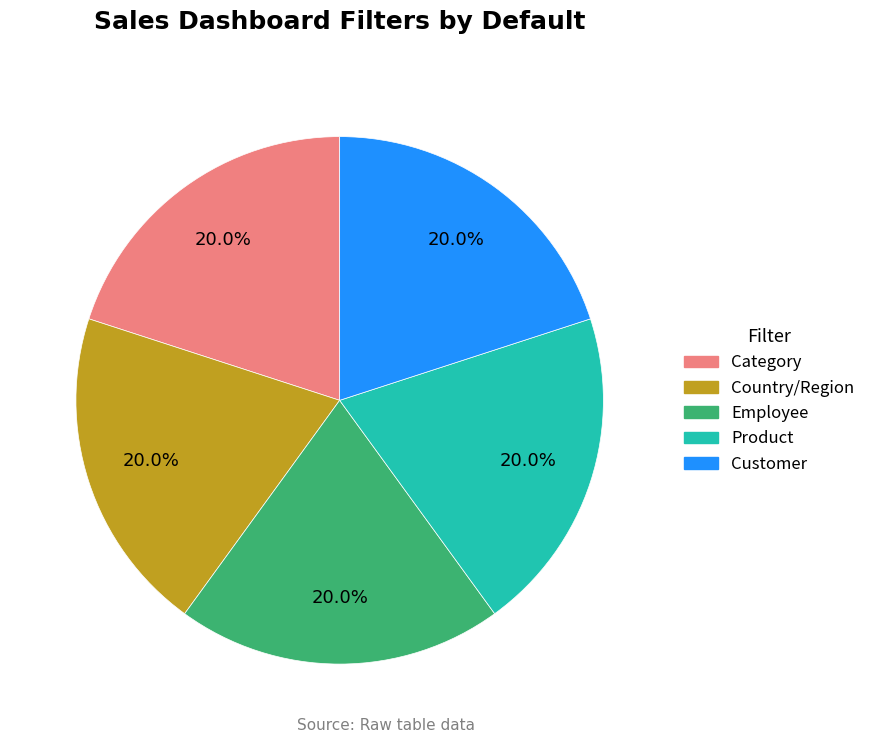

Does any single category account for the majority?

No